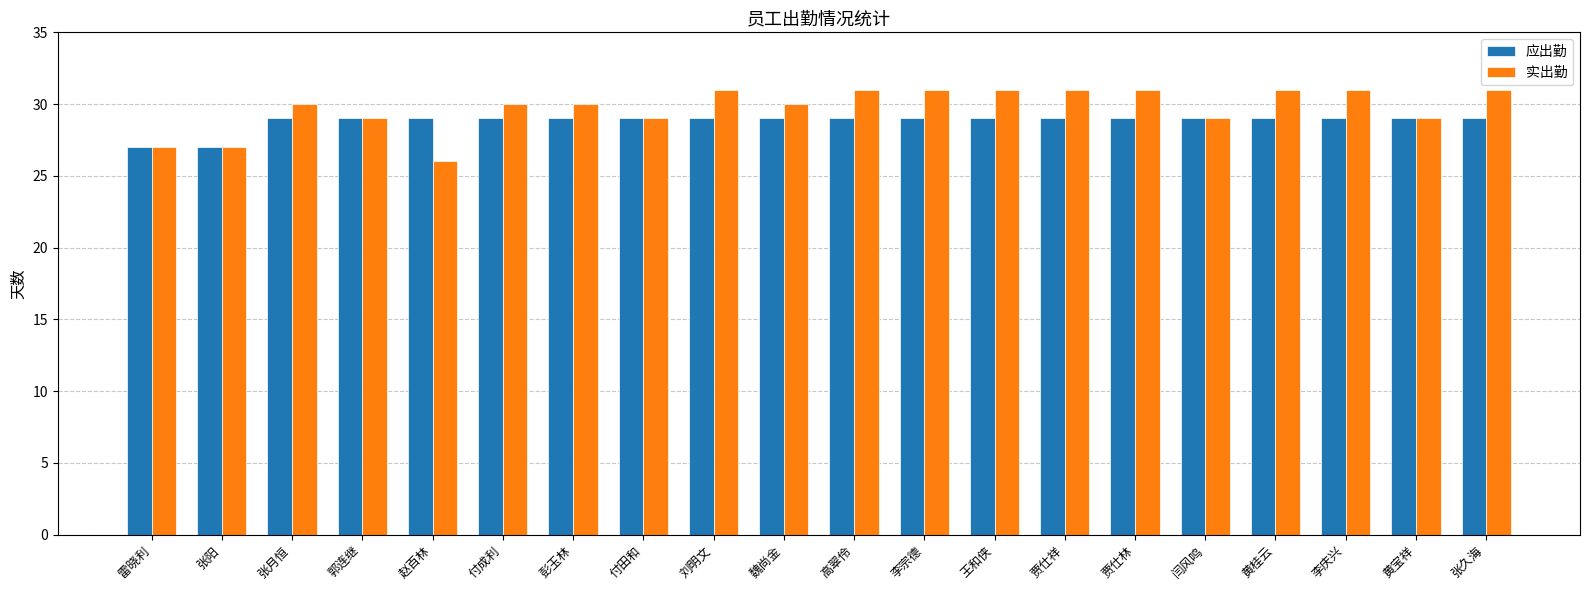

What is the label of the 7th bar from the right?

贾仕祥